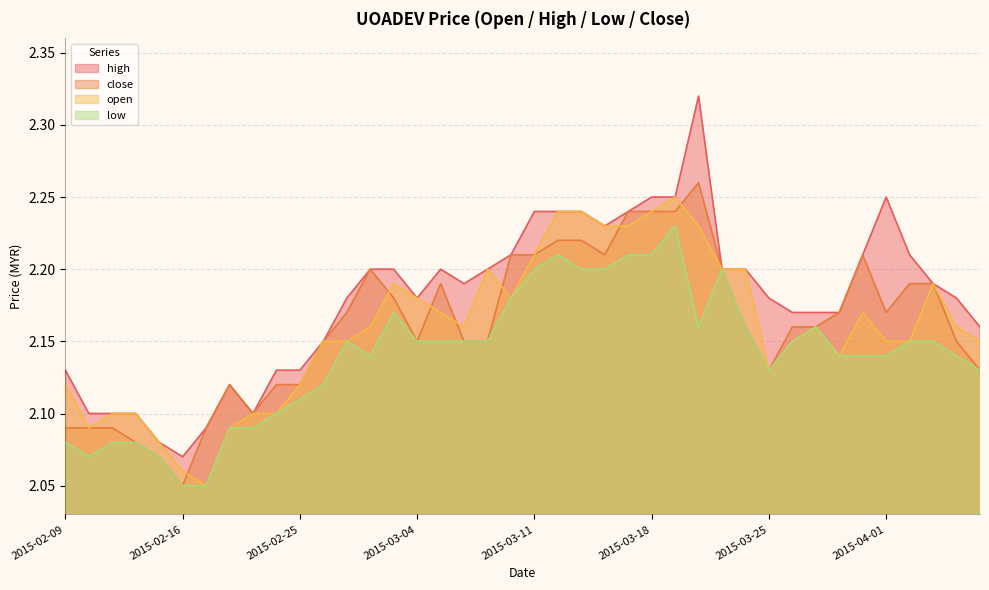

Rank the categories by open value from lowest to highest.

2015-02-17, 2015-02-16, 2015-02-13, 2015-02-10, 2015-02-18, 2015-02-11, 2015-02-12, 2015-02-23, 2015-02-24, 2015-02-09, 2015-02-25, 2015-03-25, 2015-03-30, 2015-02-26, 2015-02-27, 2015-03-26, 2015-04-01, 2015-04-02, 2015-04-07, 2015-03-02, 2015-03-06, 2015-03-27, 2015-04-06, 2015-03-05, 2015-03-31, 2015-03-04, 2015-03-10, 2015-03-03, 2015-04-03, 2015-03-09, 2015-03-23, 2015-03-24, 2015-03-11, 2015-03-16, 2015-03-17, 2015-03-20, 2015-03-12, 2015-03-13, 2015-03-18, 2015-03-19